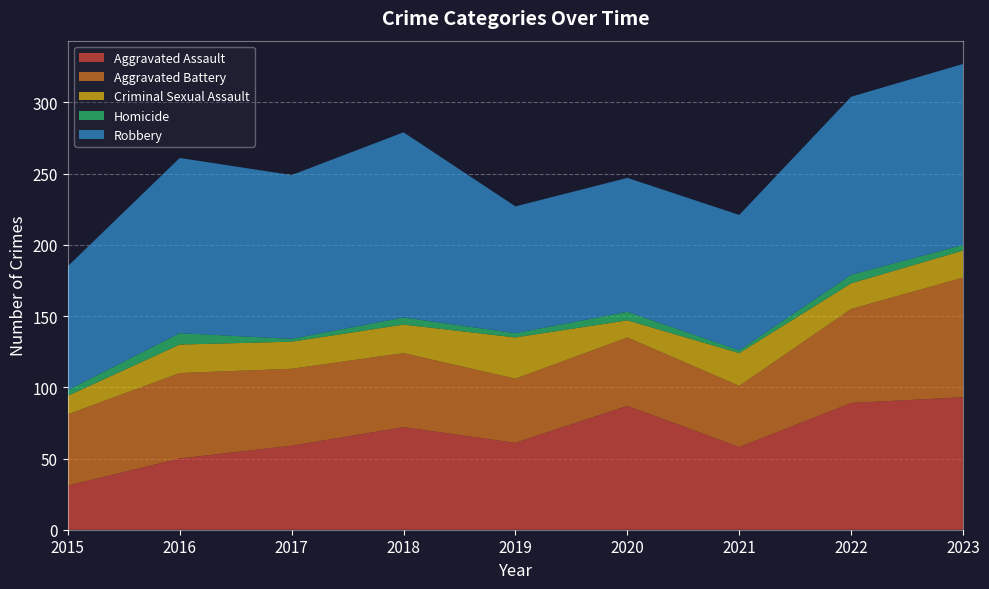

Reading right to left, transcribe all the data shown in this chart.

Aggravated Assault: 93	89	58	87	61	72	59	50	31
Aggravated Battery: 84	66	43	48	45	52	54	60	50
Criminal Sexual Assault: 19	18	23	12	29	20	19	20	13
Homicide: 4	6	2	6	3	5	2	8	4
Robbery: 127	125	95	94	89	130	115	123	87